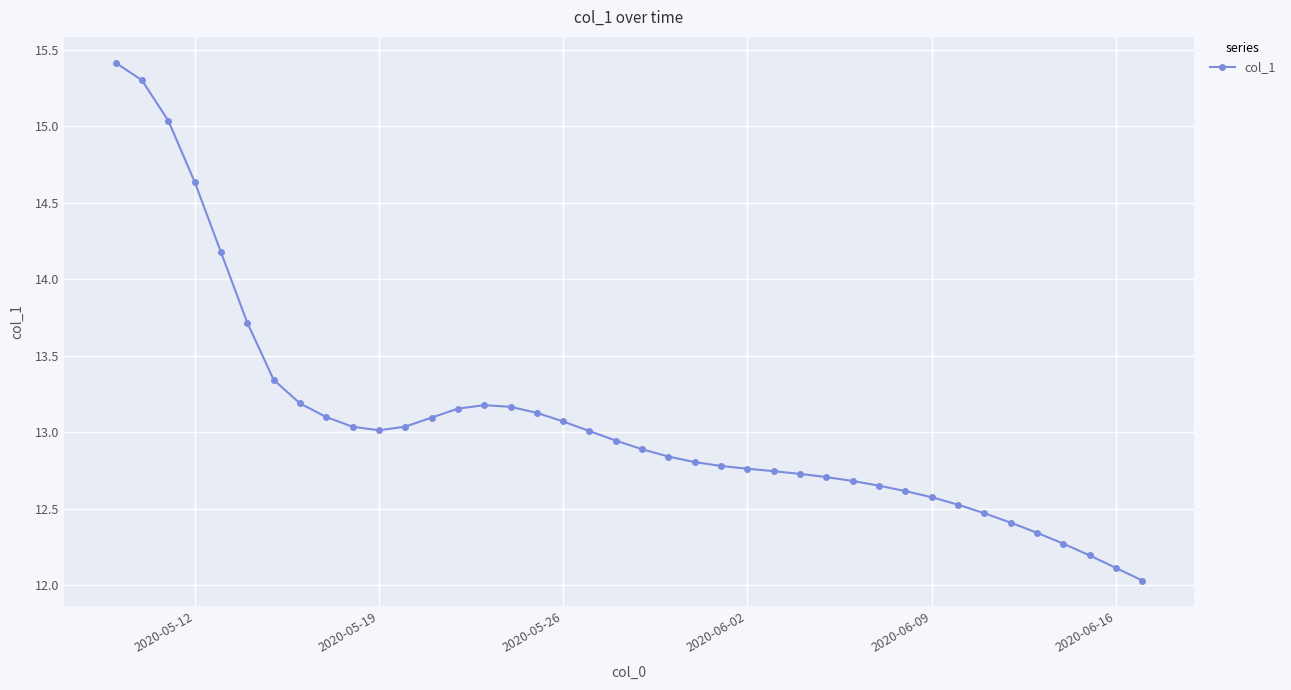

What is the average value?

13.1